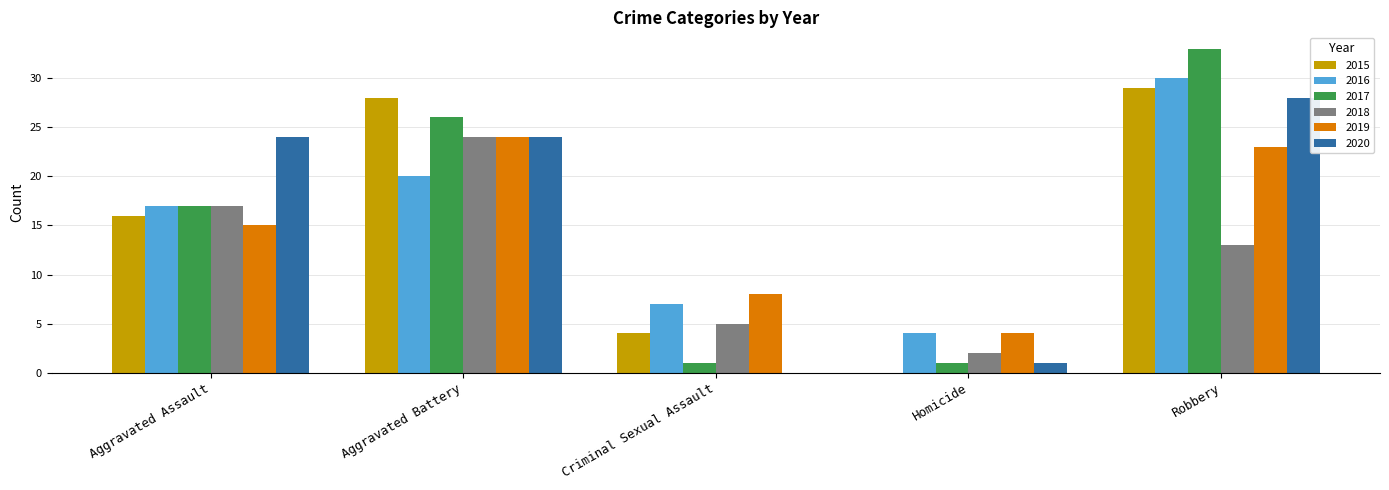

Where is 2015 nearest to the value 14?

Aggravated Assault